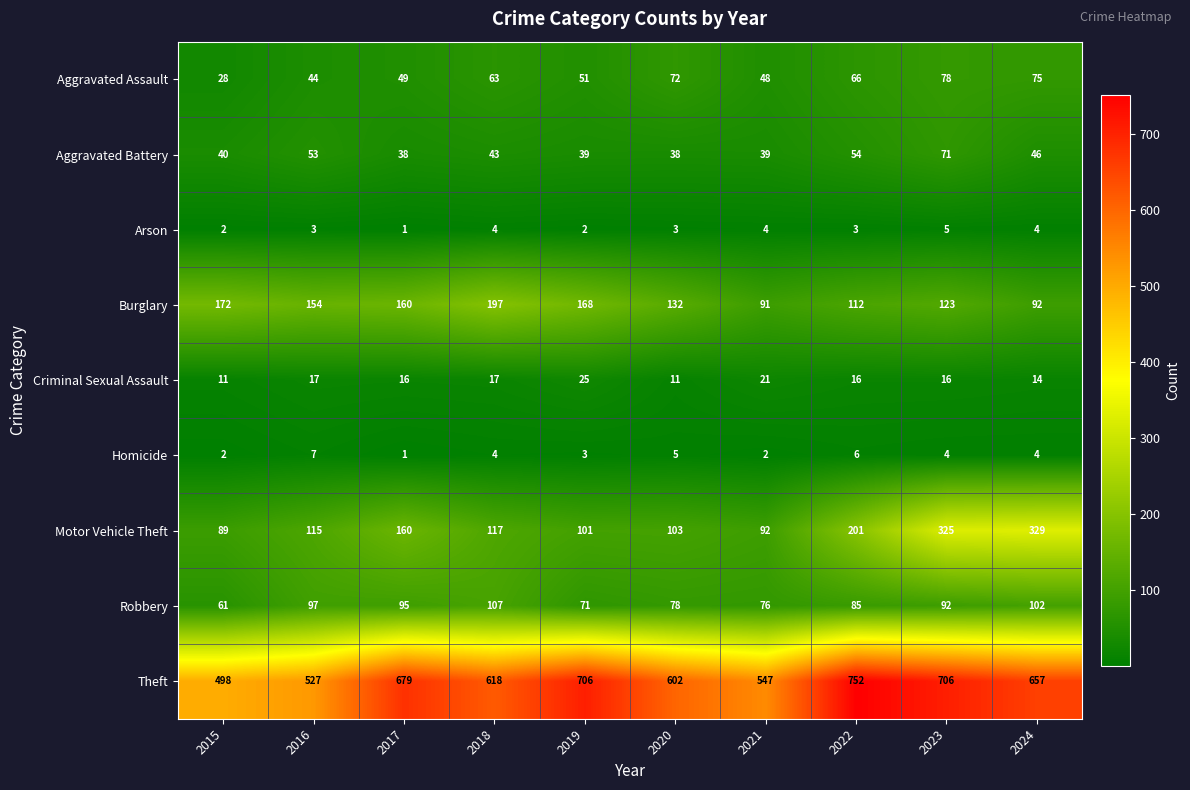

What is the approximate value of Arson at 2020?

3